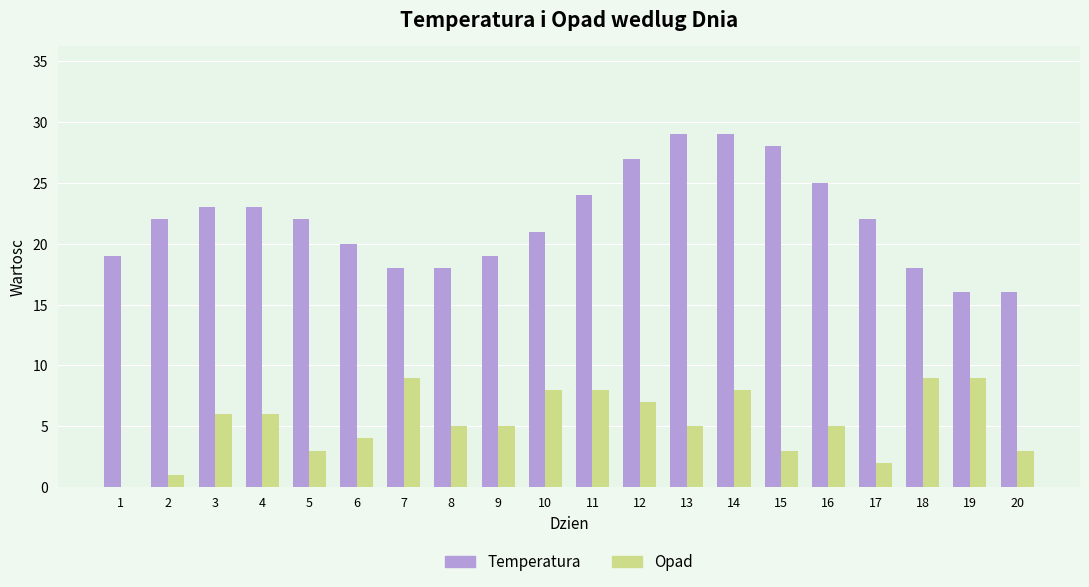

What is the total value across all series at 7?

27